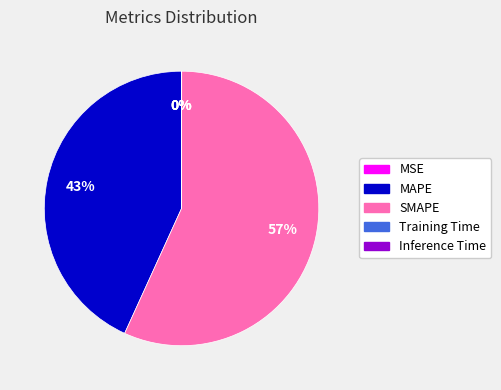

The SMAPE slice represents 45% of the pie. True or false?

False